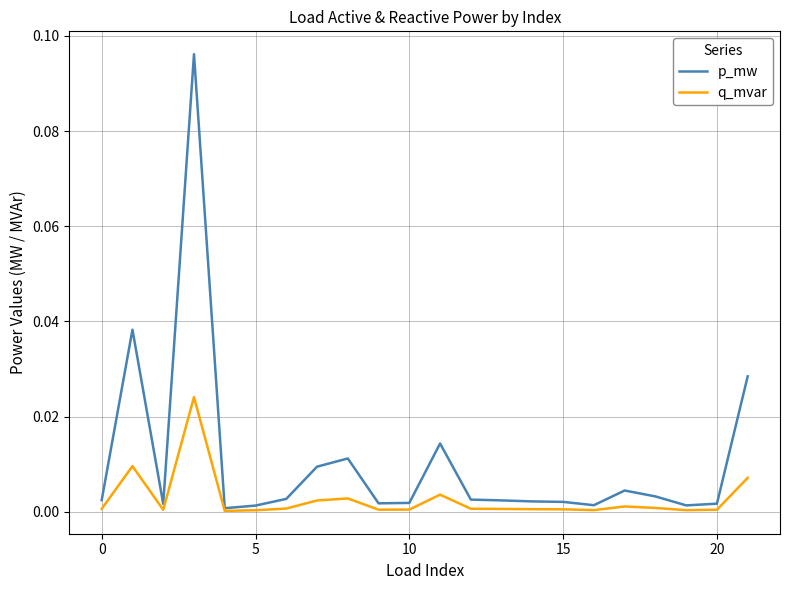

Does the chart display data point markers on the line(s)?

No